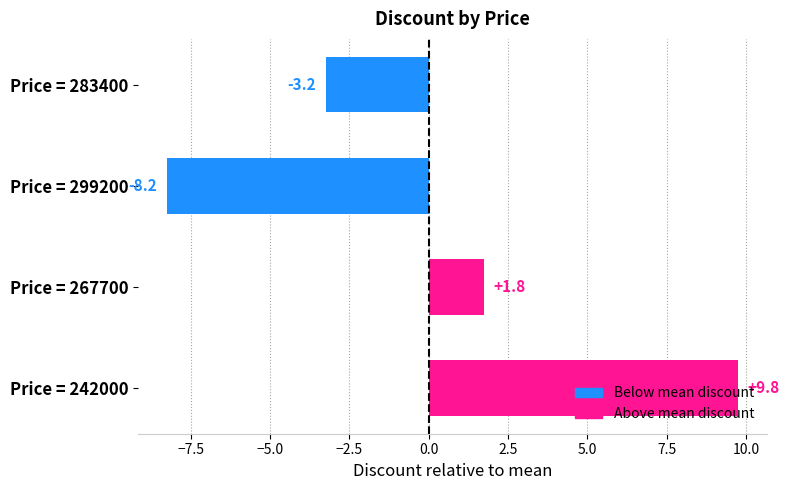

List the labels in order of value, largest first.

Price = 242000, Price = 267700, Price = 283400, Price = 299200